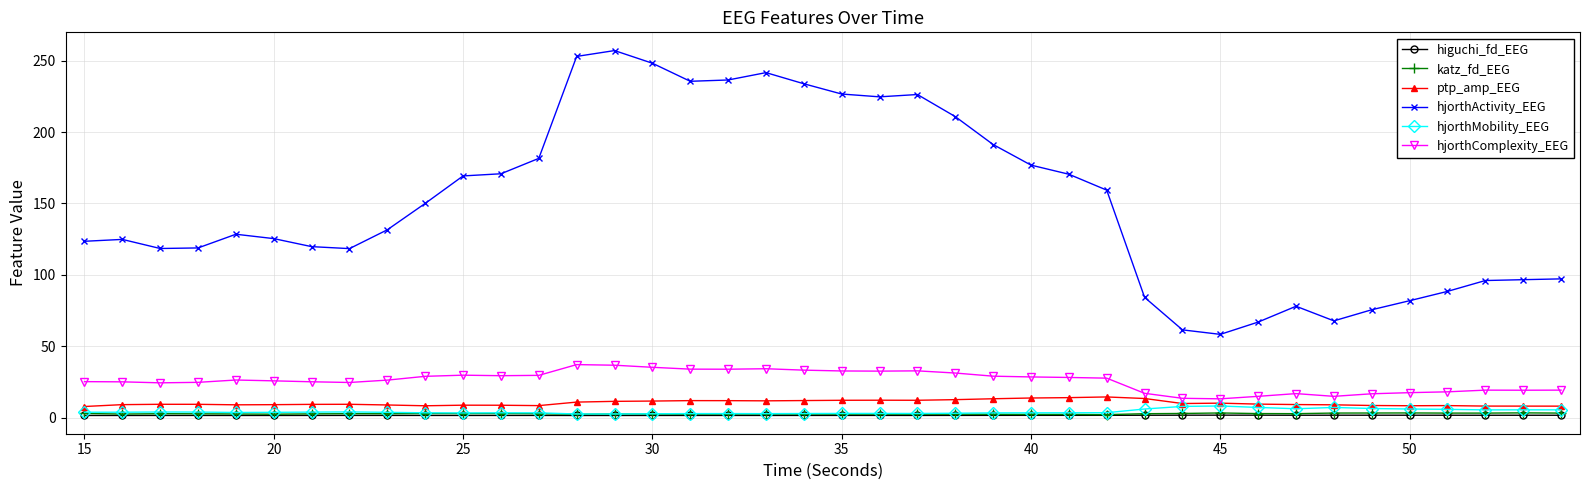

Which series has the largest total across all categories?

hjorthActivity_EEG